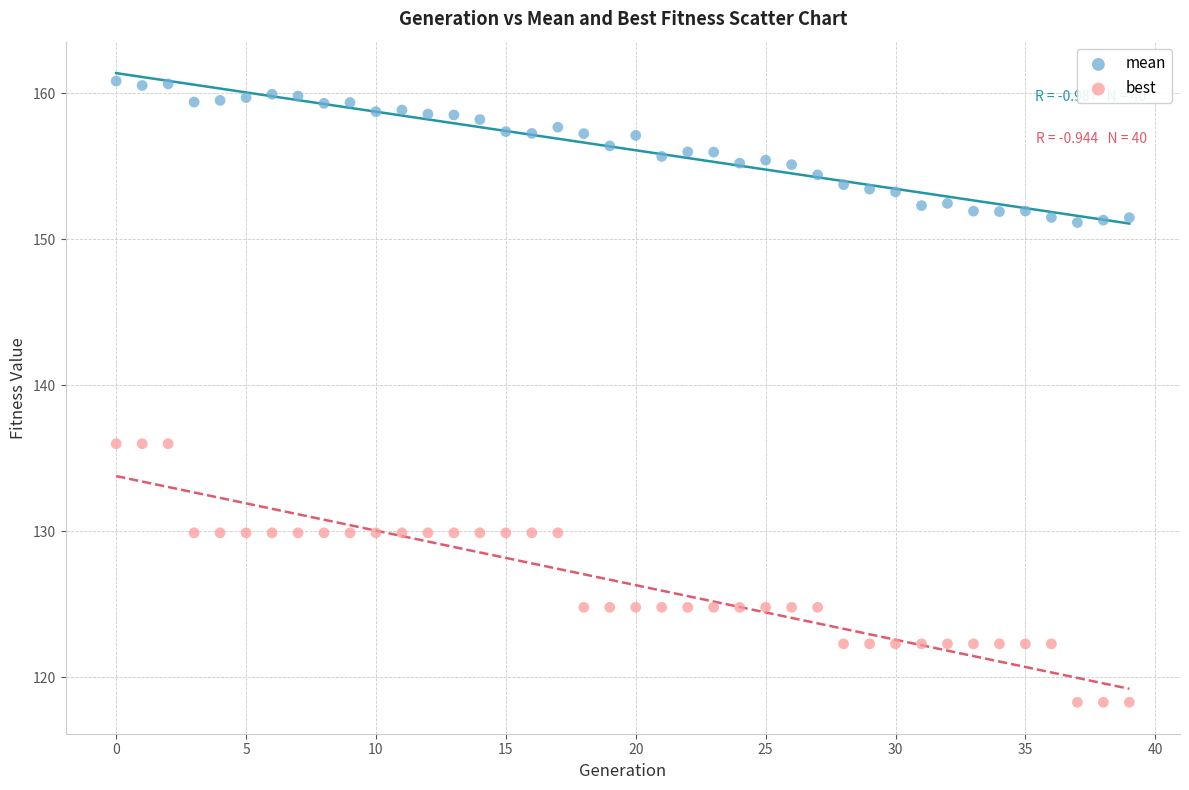

Which series contains the lowest Y value?

best